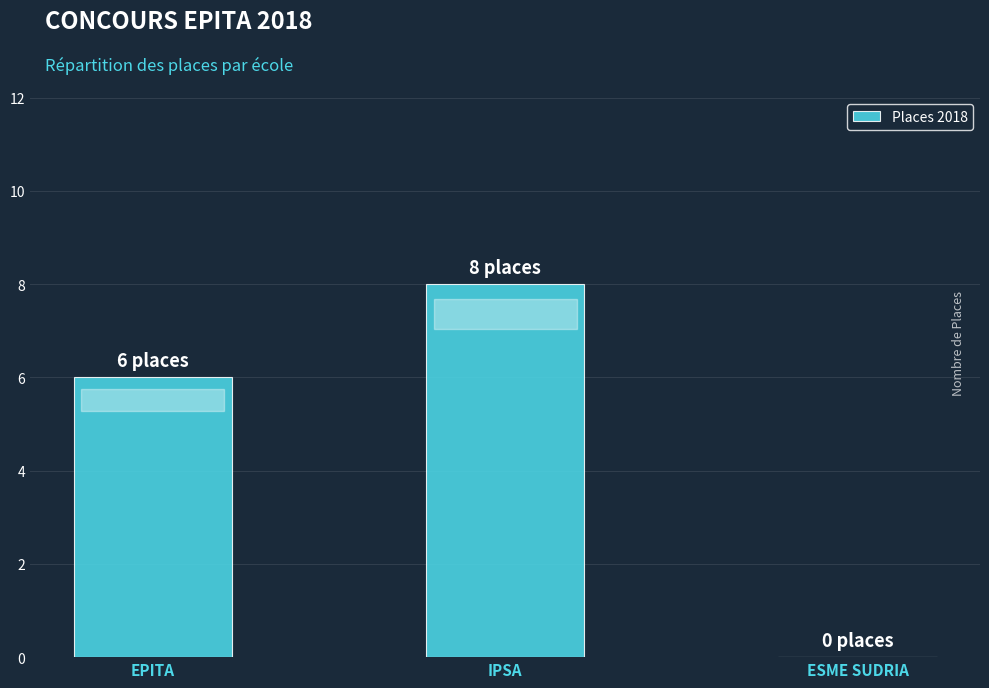

The chart shows a value of 0 at ESME SUDRIA. True or false?

True